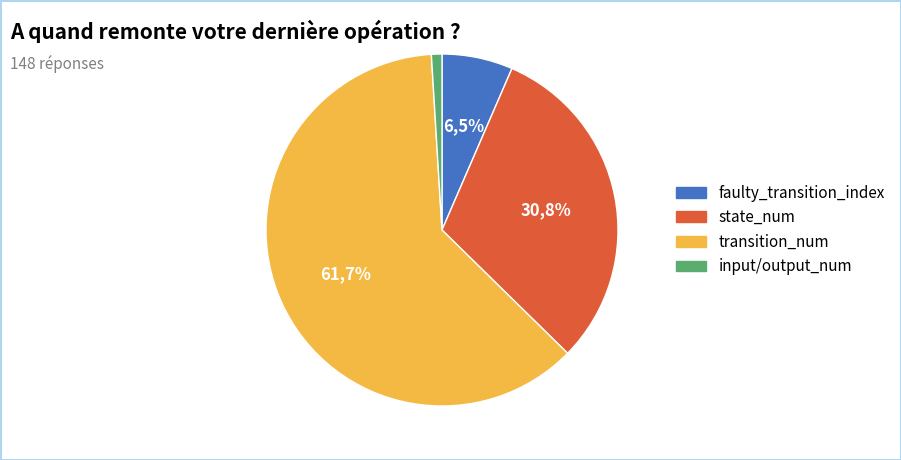

The output_num slice represents 15% of the pie. True or false?

False